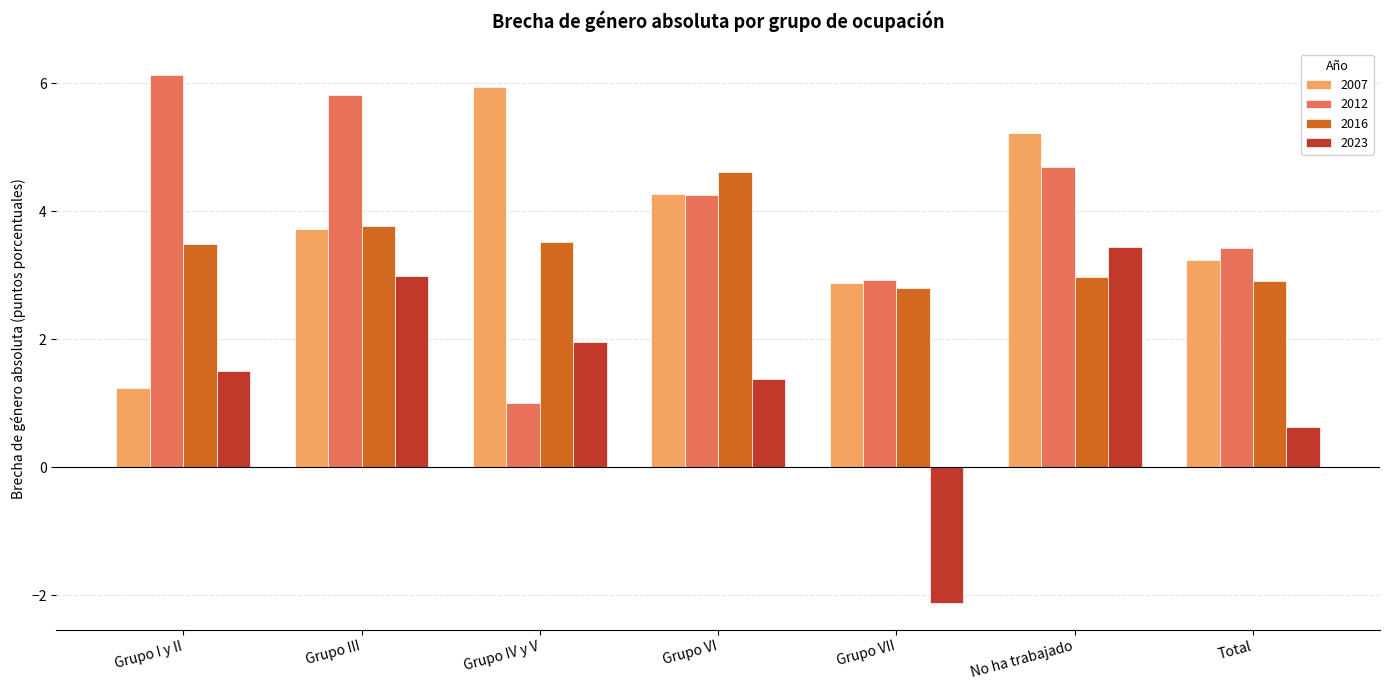

What is the difference between the highest and lowest values at Grupo VII?

5.0